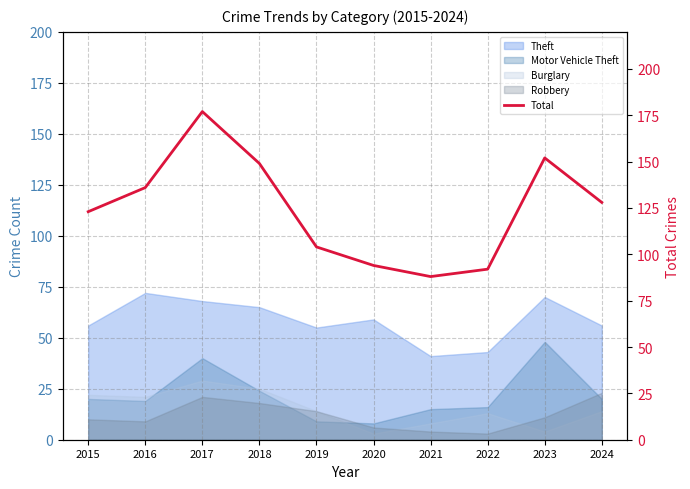

How many categories are shown in the chart?

10